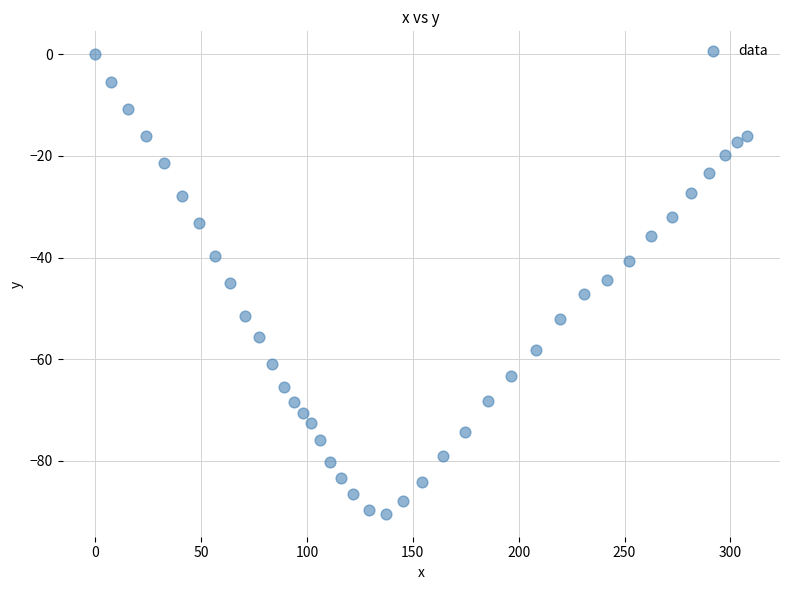

What is the range of X values (max minus min)?

308.0